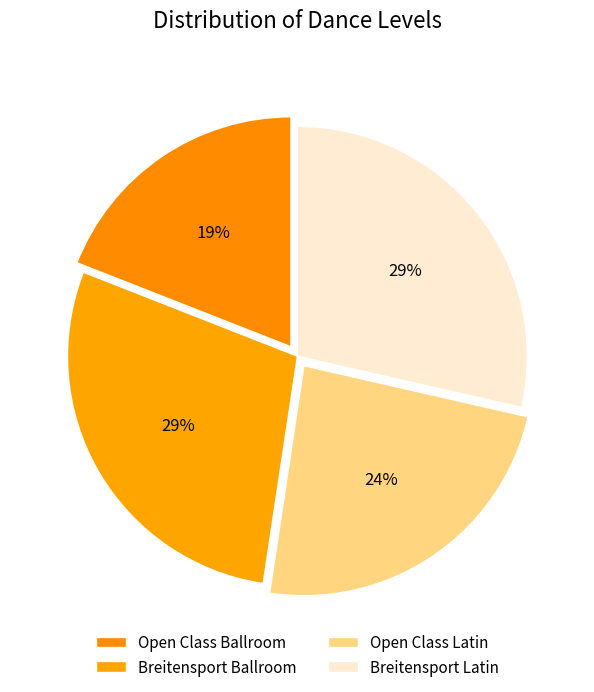

Is it true that Breitensport Ballroom is 38% of the pie?

False